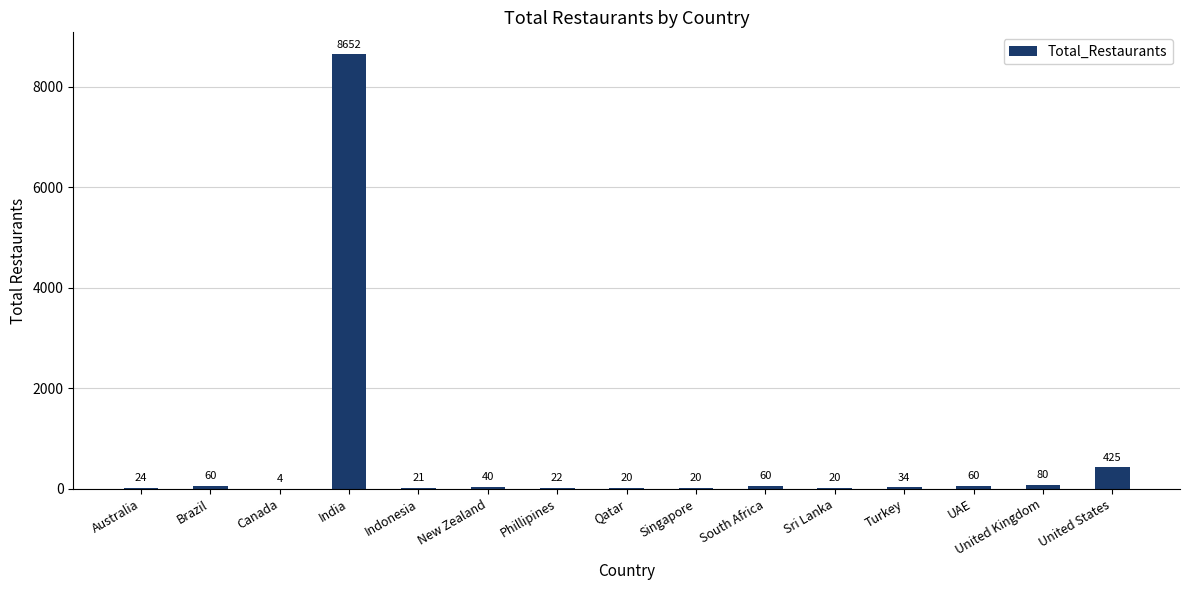

Which has a higher value, Indonesia or Singapore?

Indonesia